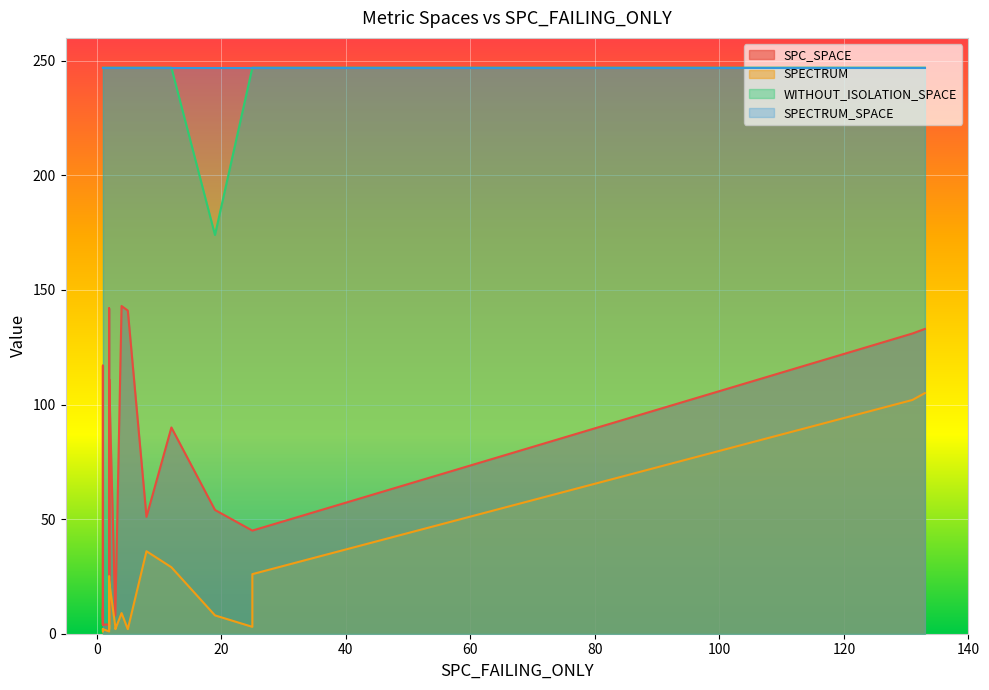

What is the average value of the SPECTRUM_SPACE series?

247